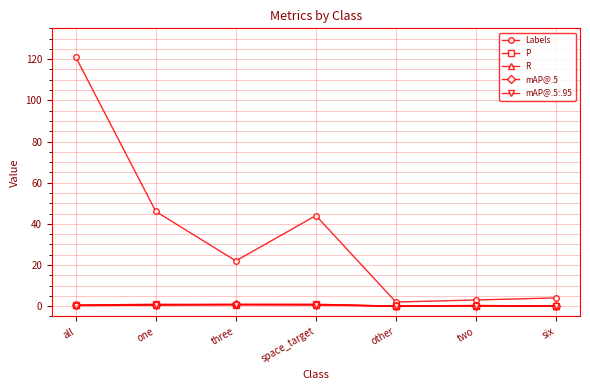

Which series has the largest total across all categories?

Labels